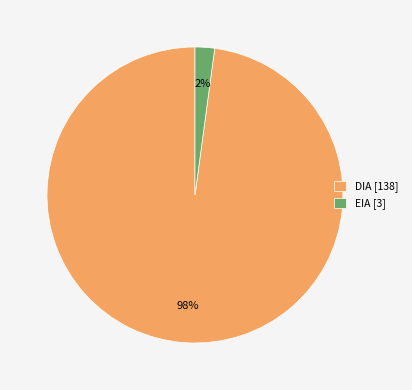

How many slices are in this pie chart?

2